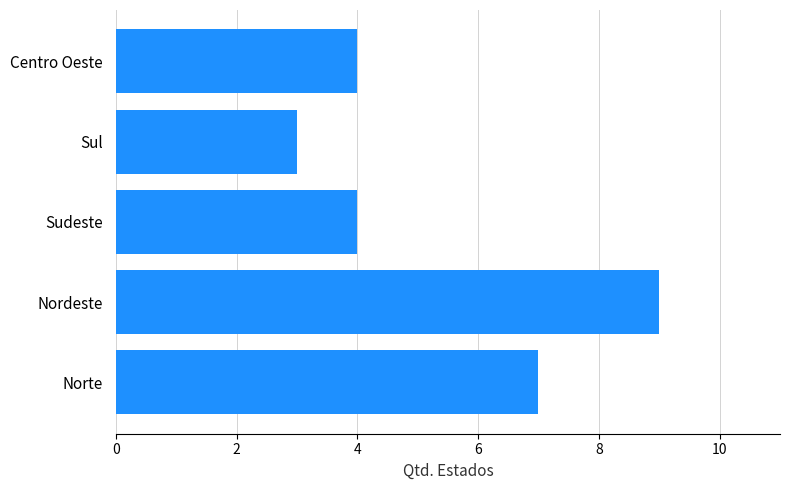

What is the smallest value displayed?

3